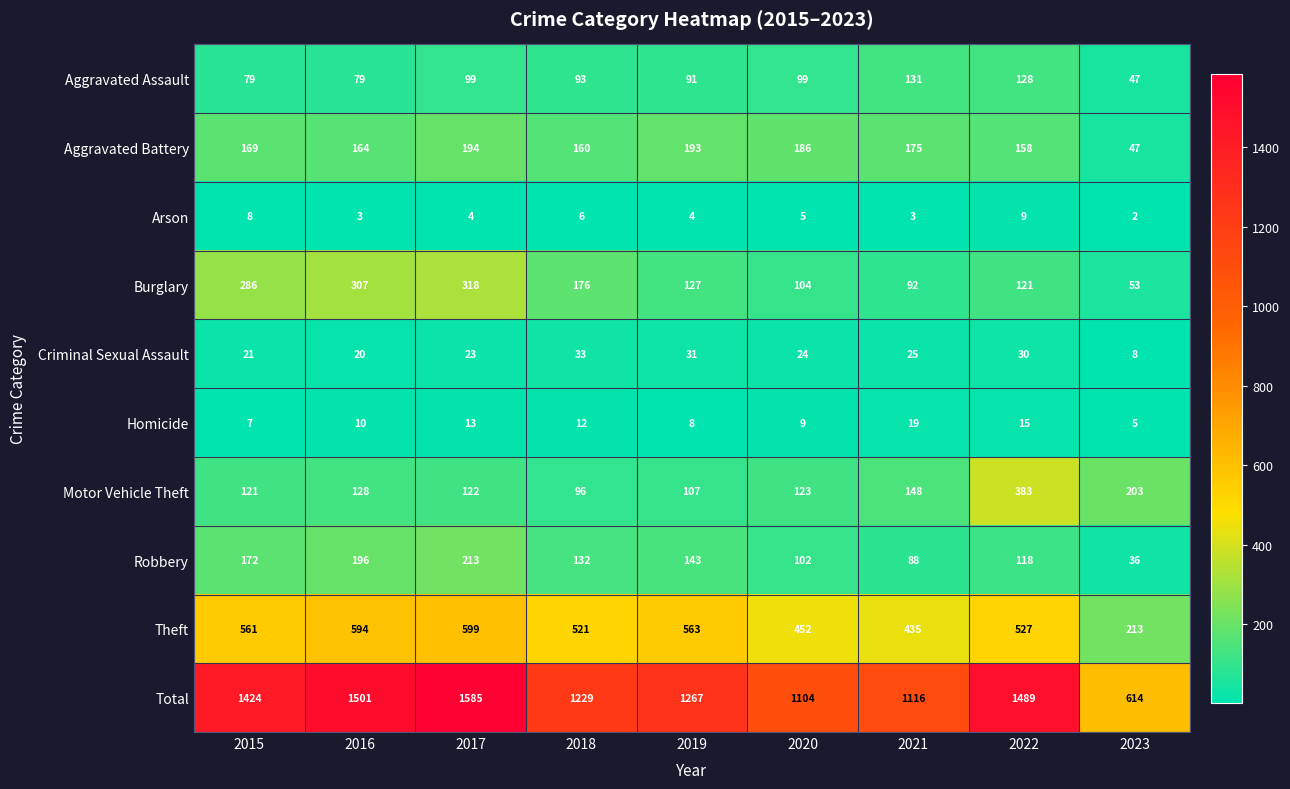

The value of Criminal Sexual Assault at 2021 is 16. True or false?

False